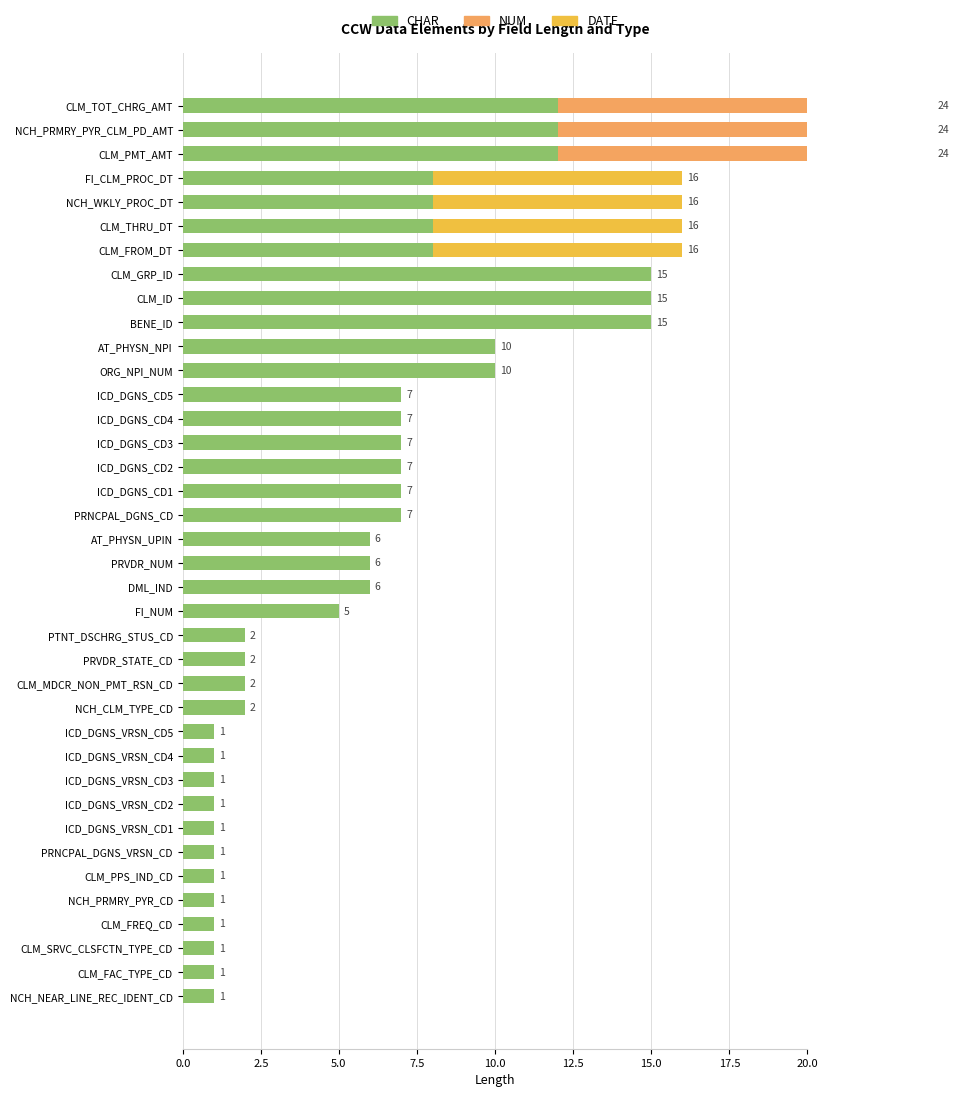

Between NCH_NEAR_LINE_REC_IDENT_CD and PRVDR_NUM, which series saw the biggest shift?

CHAR